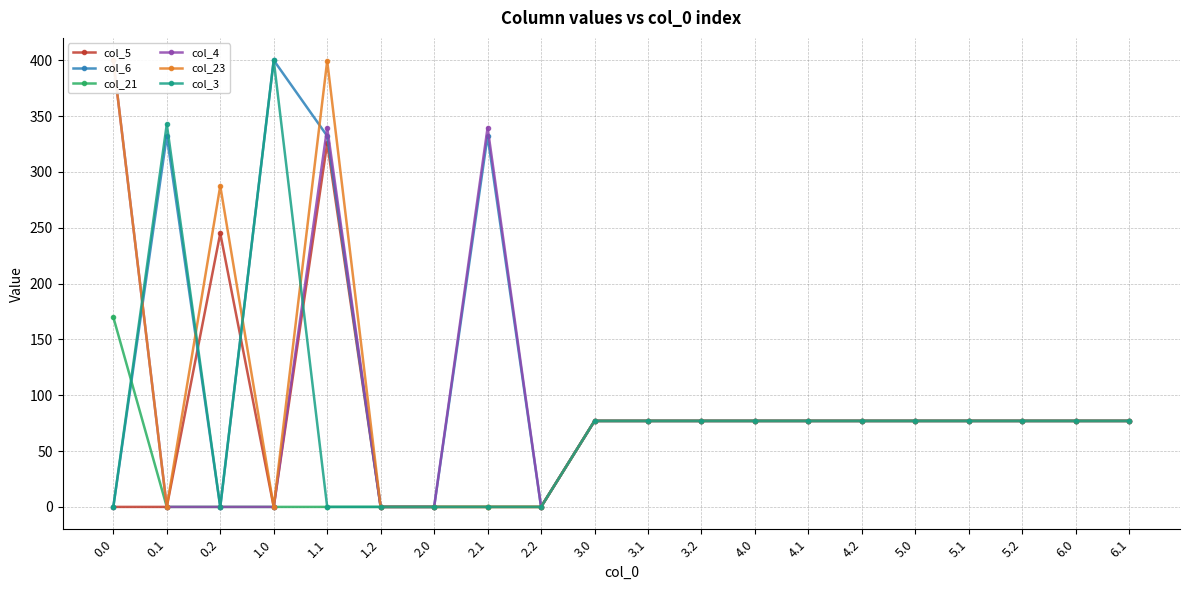

What is the difference between the second highest and minimum values in the col_21 series?

77.0